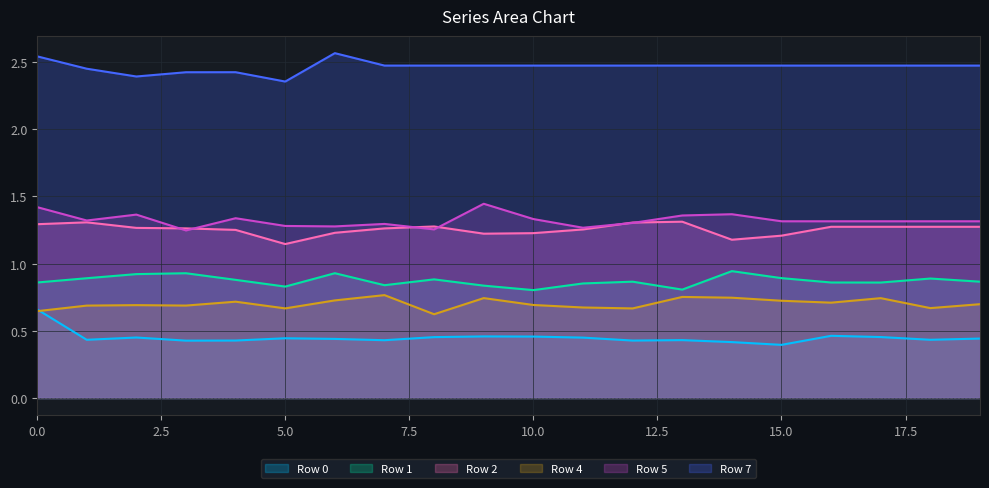

Read the Row 4 value at 7.

0.8